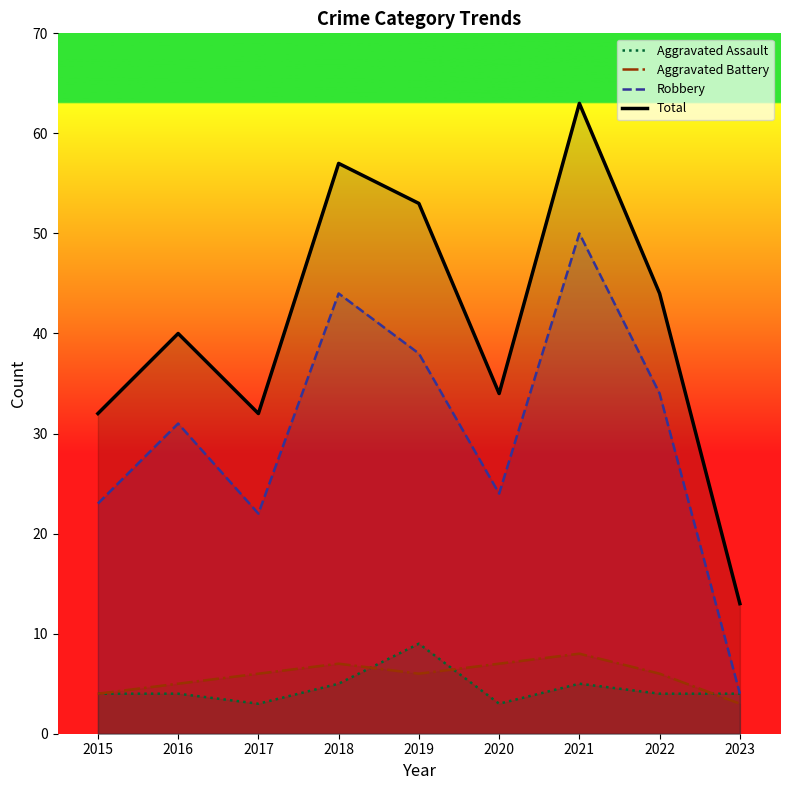

What is the value of the Robbery point at the 3rd from the left?

22